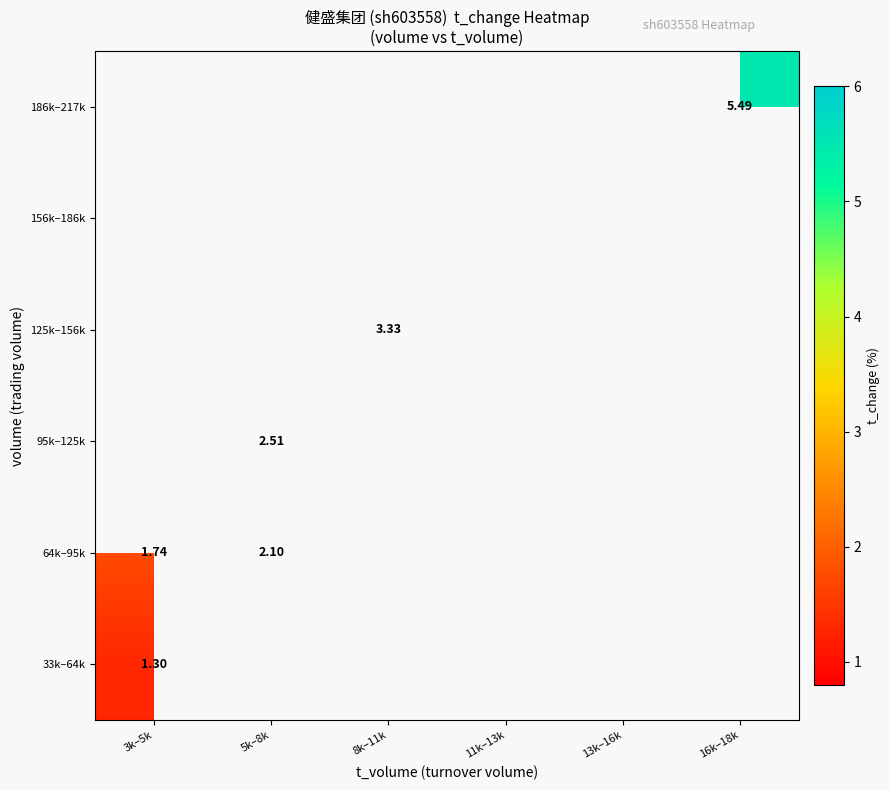

Between 13k–16k and 5k–8k, which is larger?

5k–8k